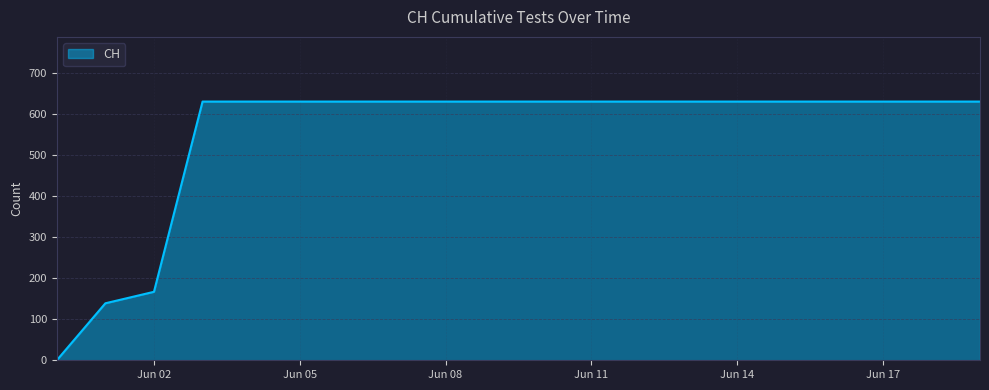

What is the maximum value shown in the chart?

631